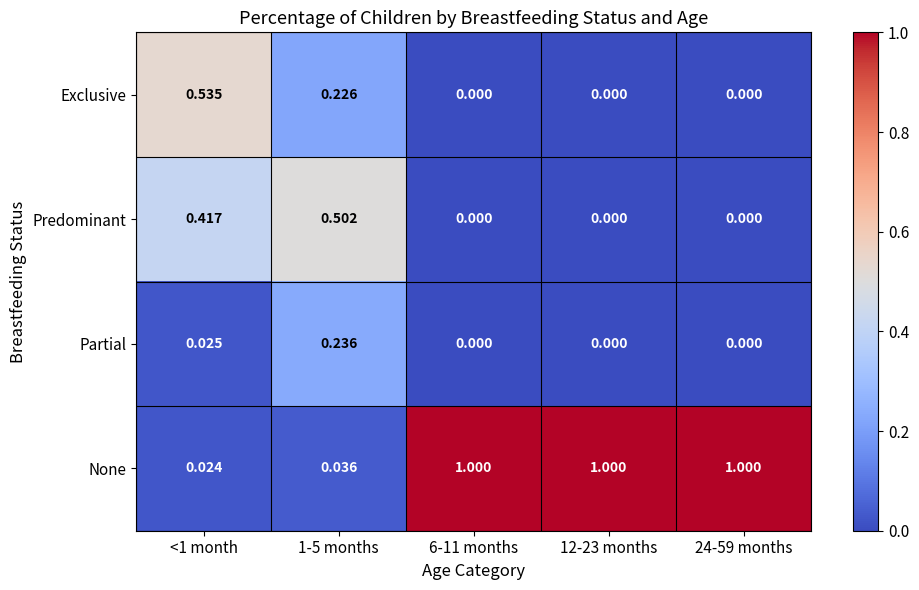

List the series in order of their peak value, lowest first.

Partial, Predominant, Exclusive, None